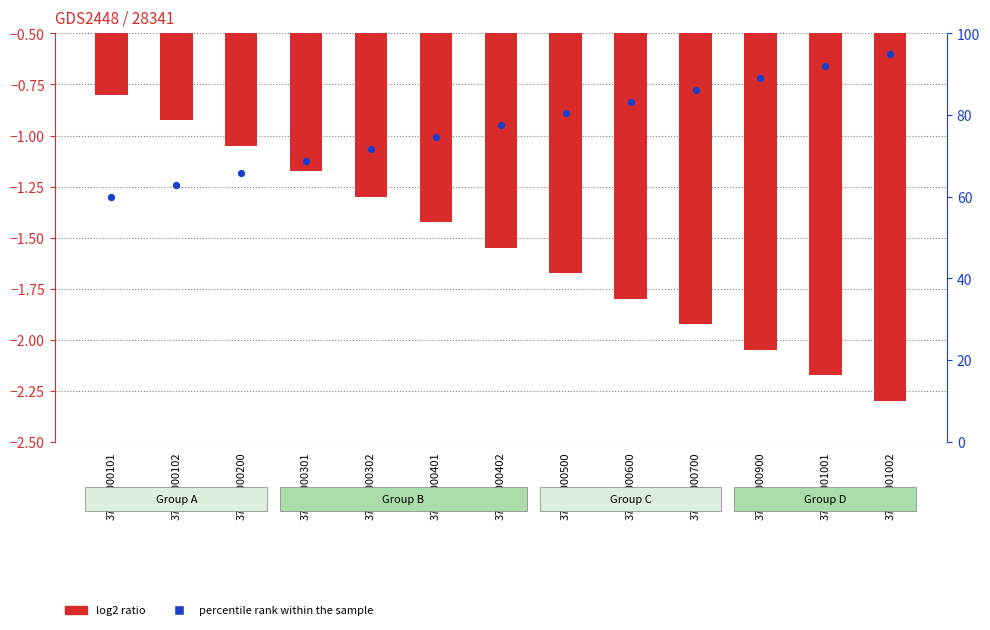

Is the value of percentile rank within the sample at 37063000401 greater than the value of log2 ratio at 37063000700?

Yes